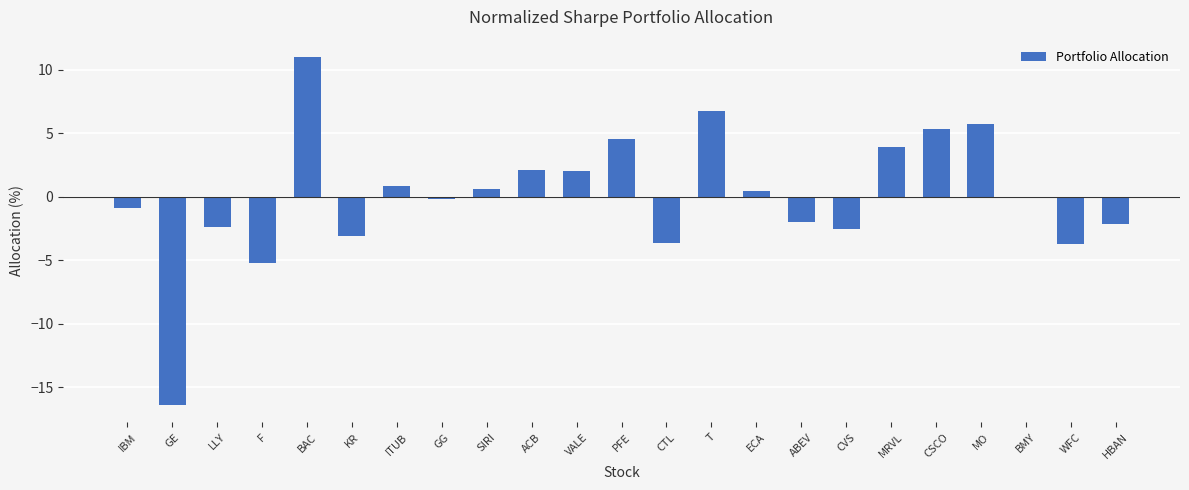

Does the chart contain stacked bars?

No